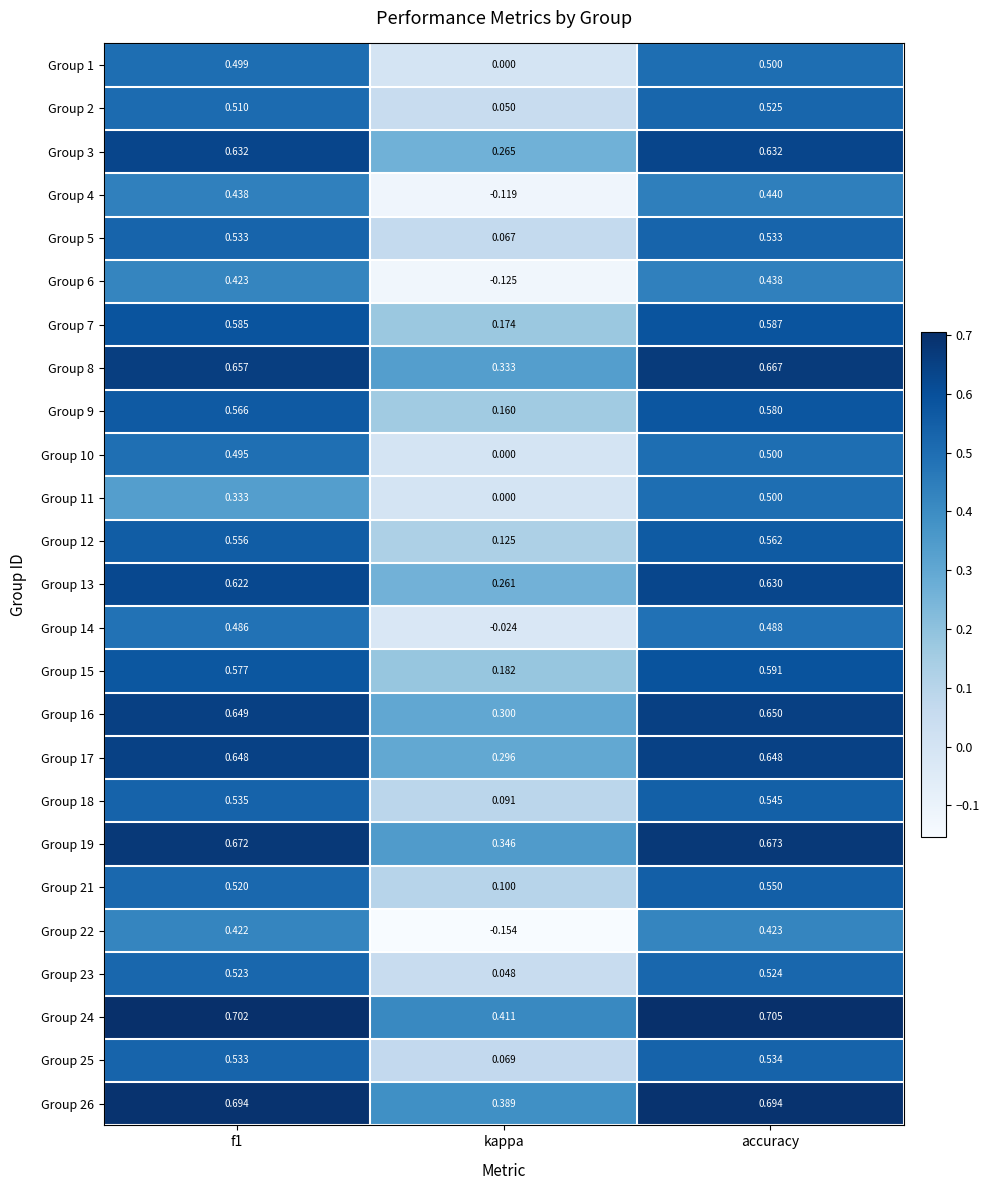

Where is Group 15 nearest to the value 0?

kappa